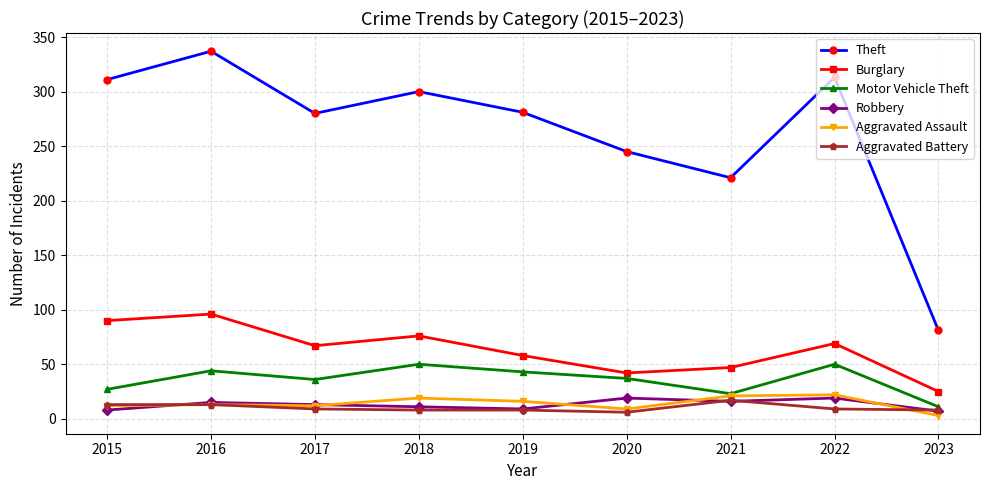

How many lines are shown in the chart?

6